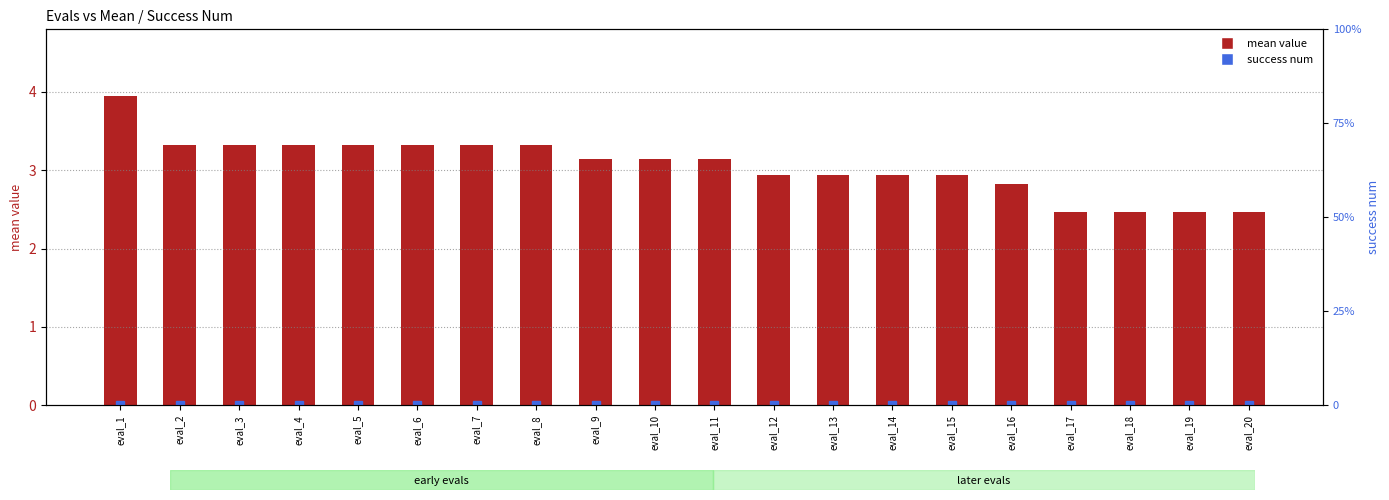

Where is success num nearest to the value 0?

eval_1